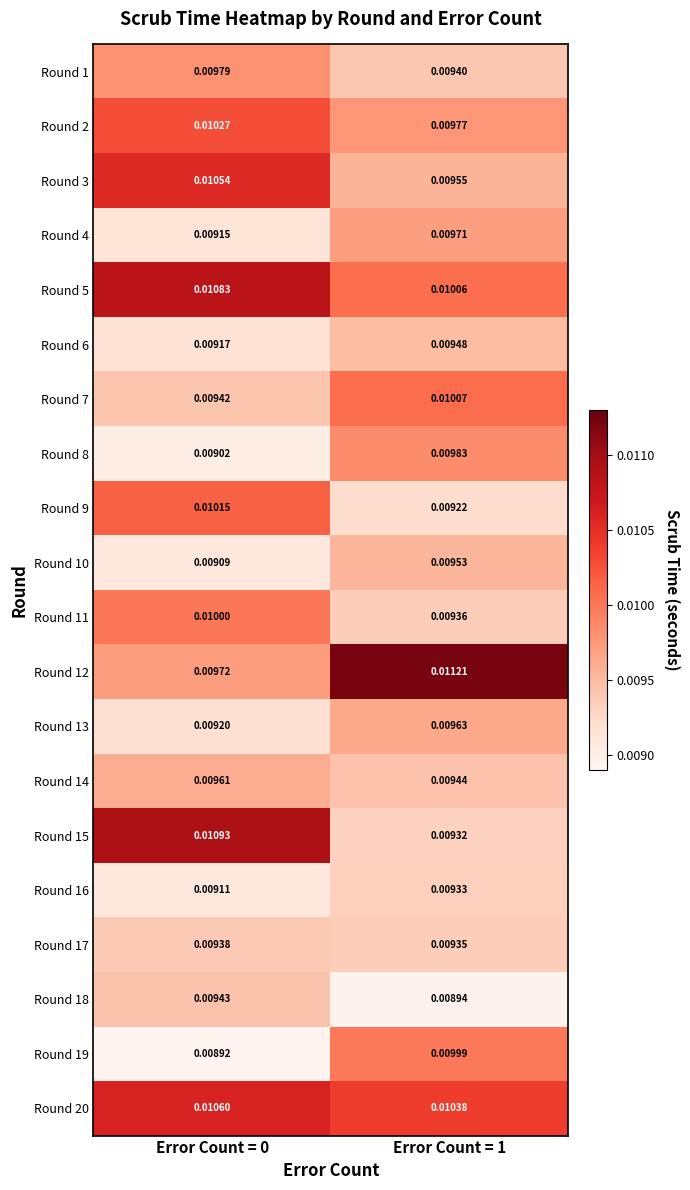

Is the value of Round 6 at Error Count = 1 greater than the value of Round 12 at Error Count = 0?

No